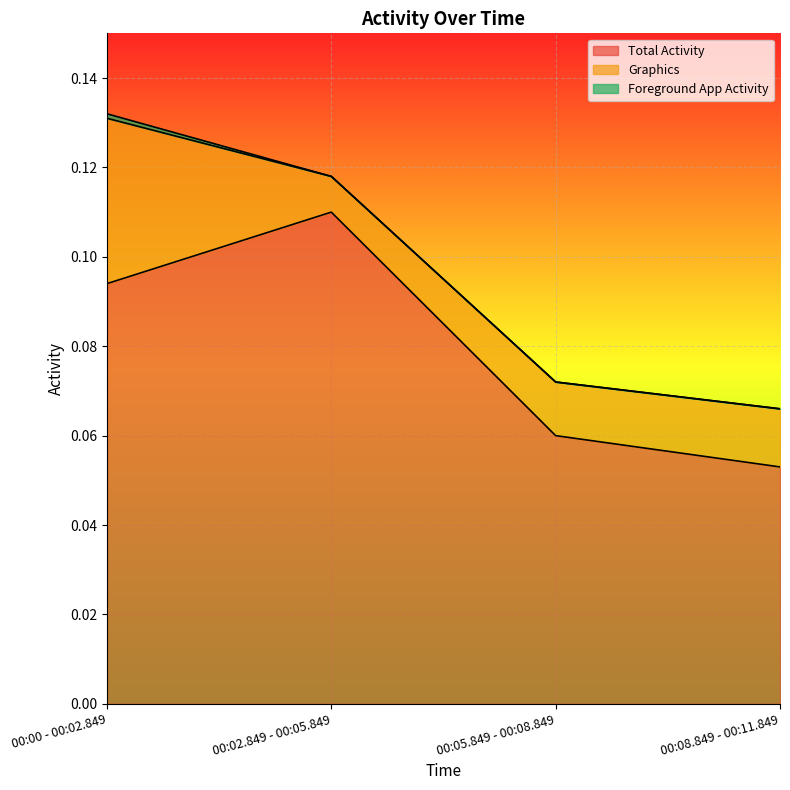

Where is Total Activity nearest to the value 0?

00:08.849 - 00:11.849